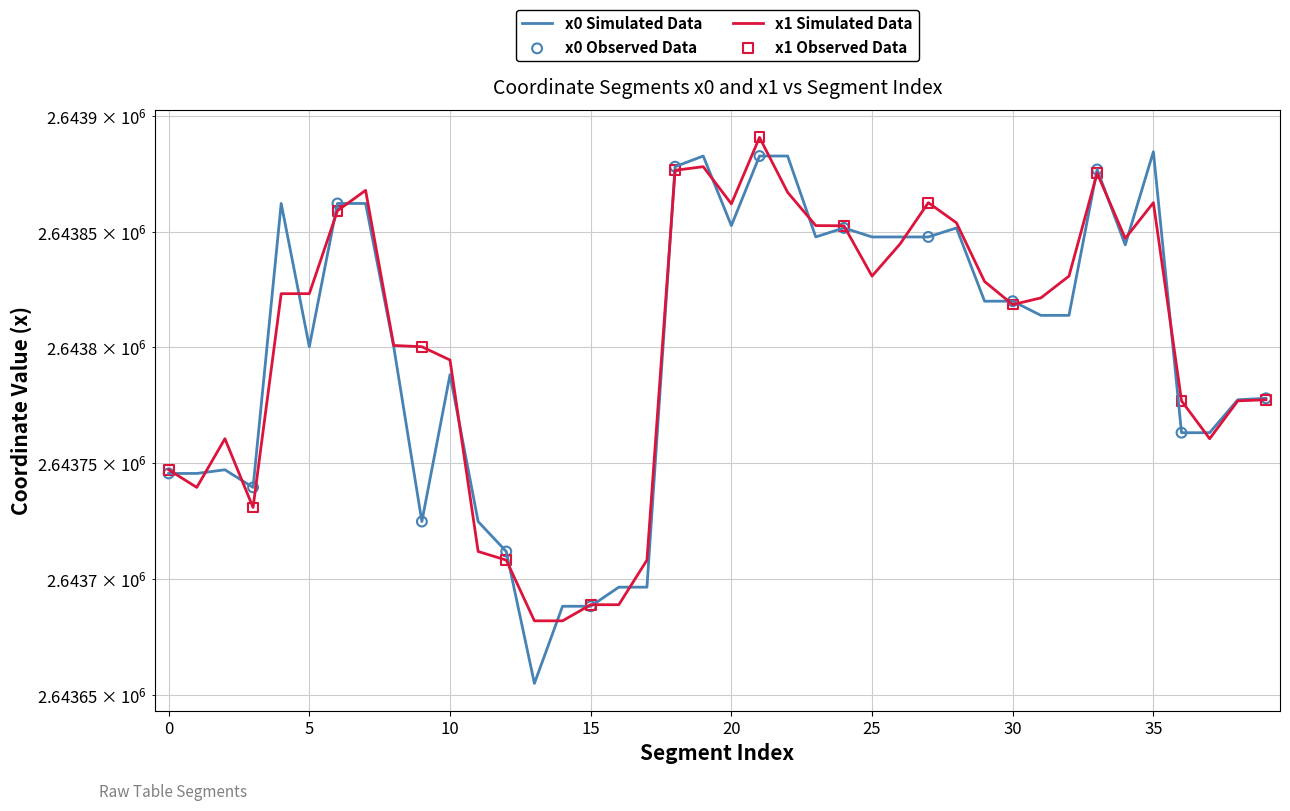

What is the total value across all series at 1?

5287485.3